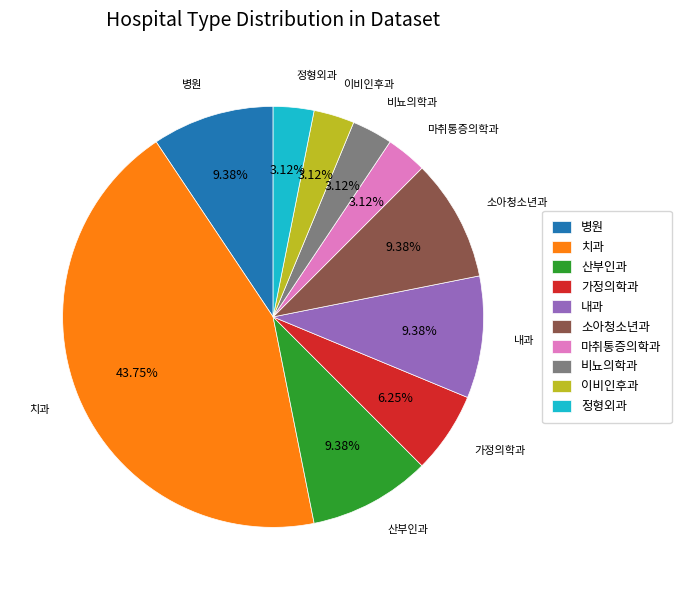

How many slices are in this pie chart?

10